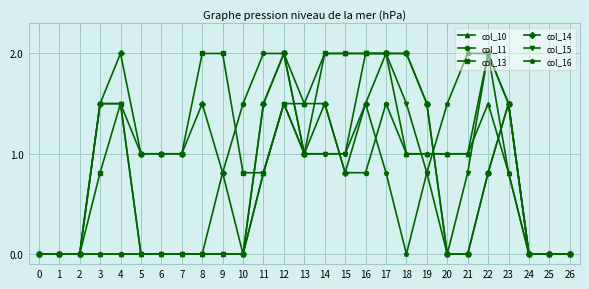

The value of col_16 at 7 is 0.0. True or false?

True